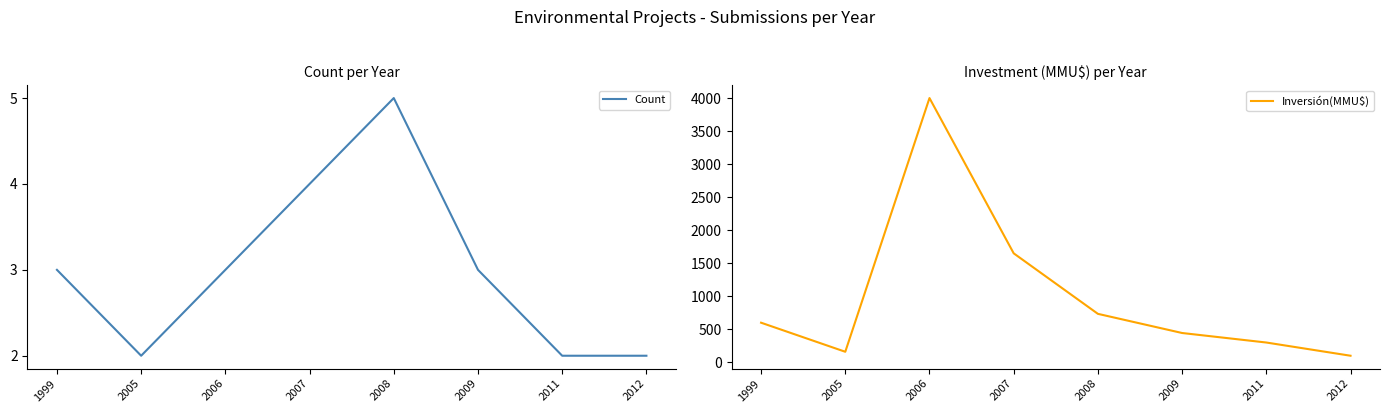

Does the chart have visible grid lines?

No